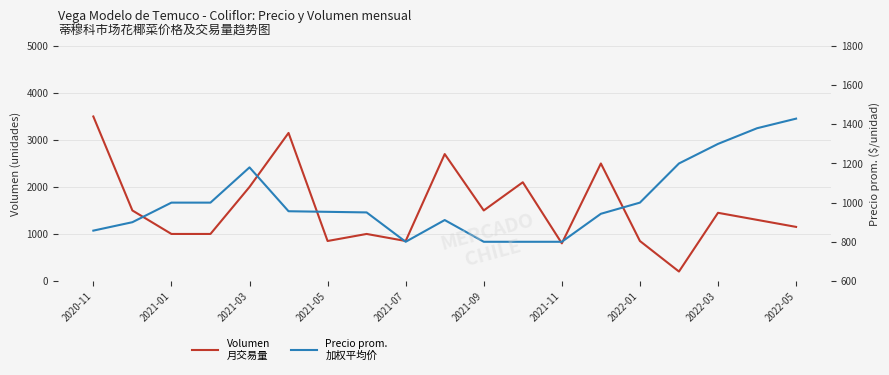

What is the difference between the Precio prom.
加权平均价 values at 2022-05 and 2021-11?

629